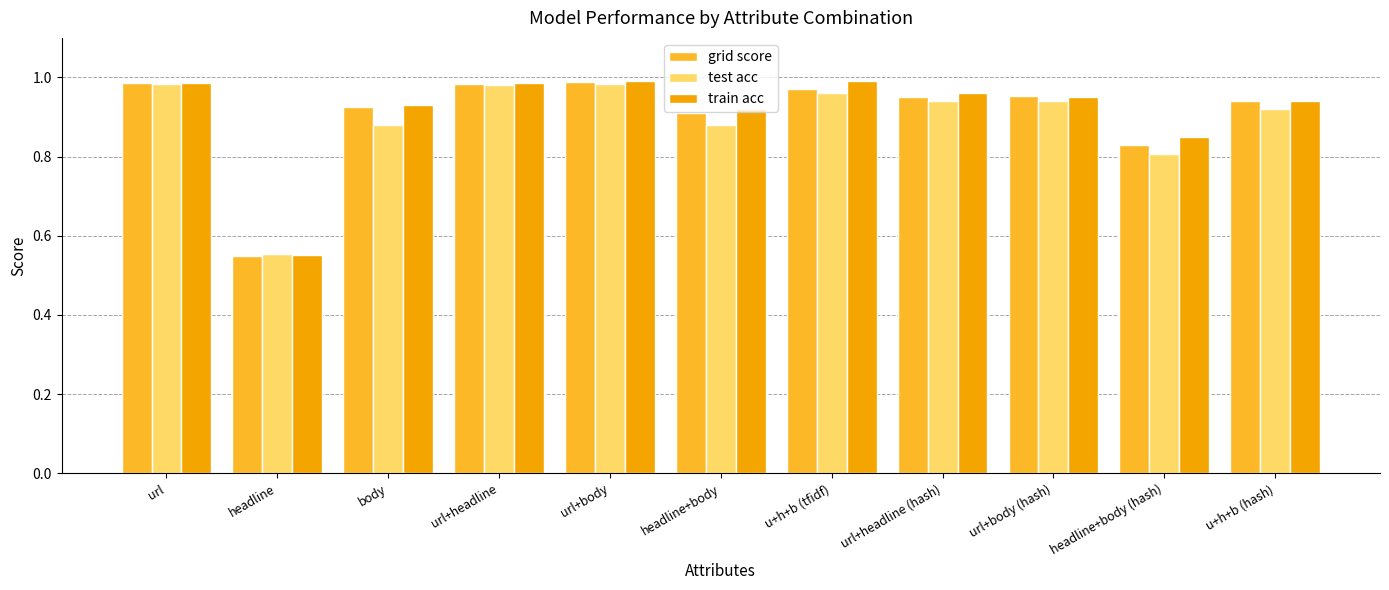

What is the total value across all series at url+body (hash)?

2.8